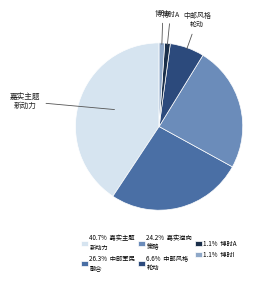

Does any single category account for the majority?

No